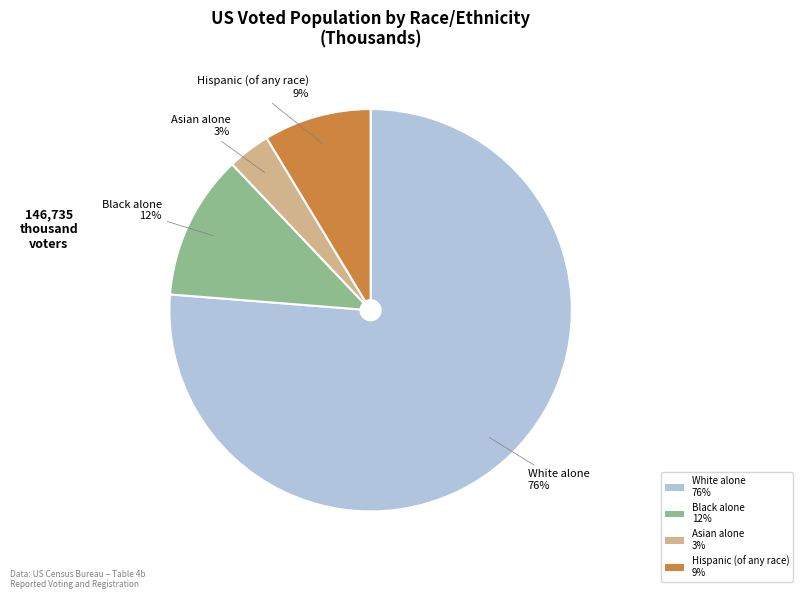

Does Hispanic (of any race) represent more than half of the total?

No